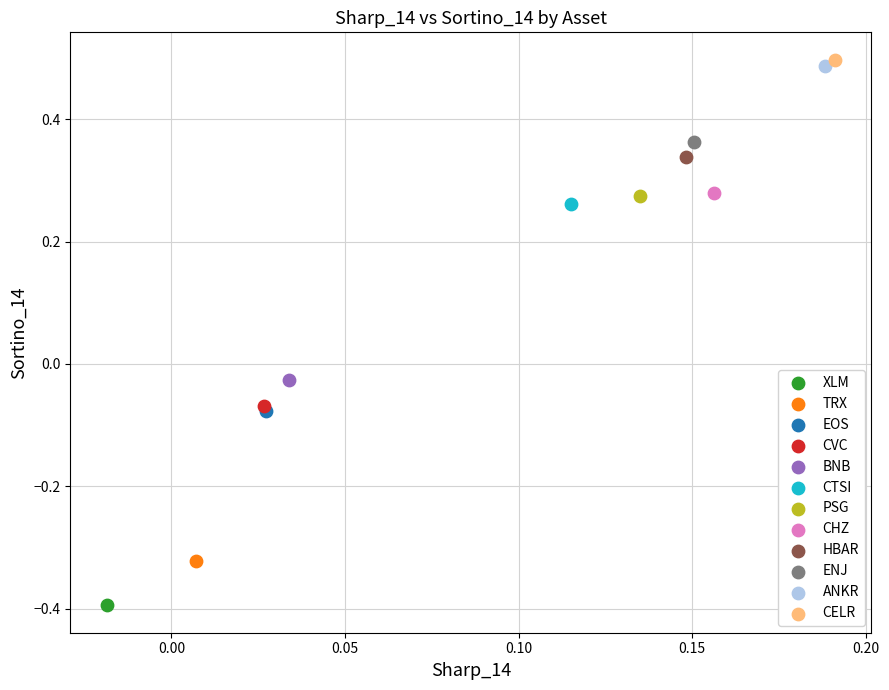

Which series reaches the minimum Y coordinate?

XLM